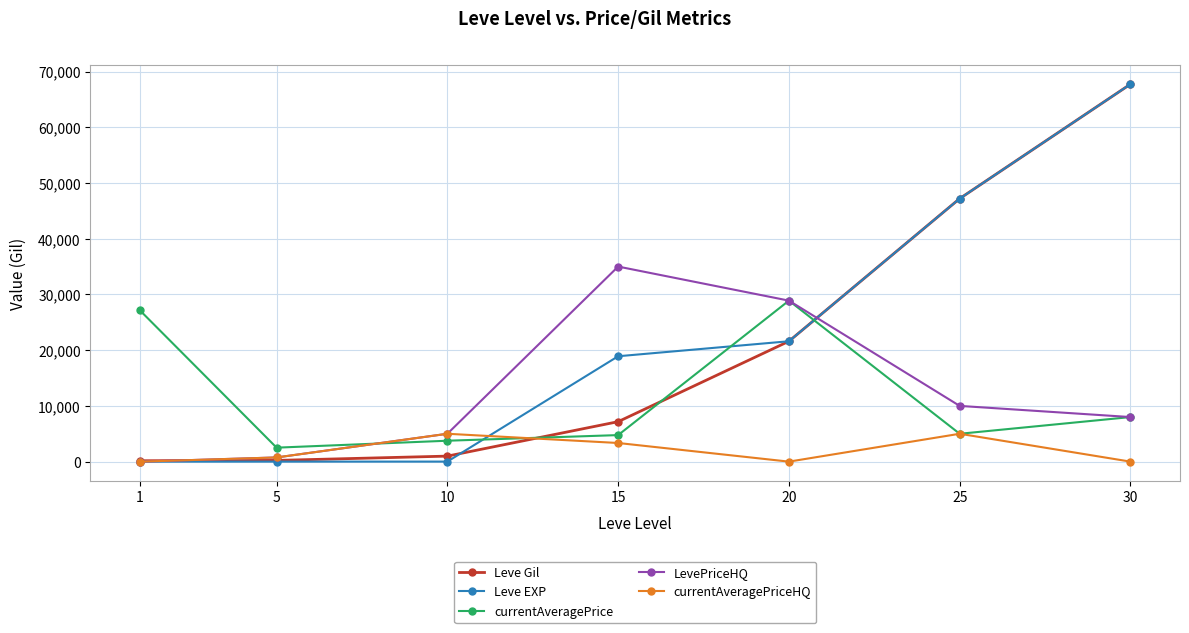

Between 1 and 5, which series saw the biggest shift?

currentAveragePrice